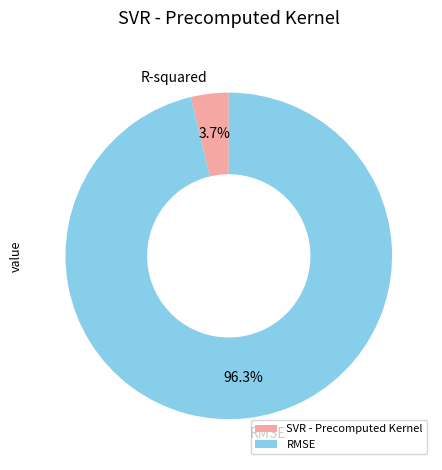

Which has a higher value, RMSE or SVR - Precomputed Kernel?

RMSE